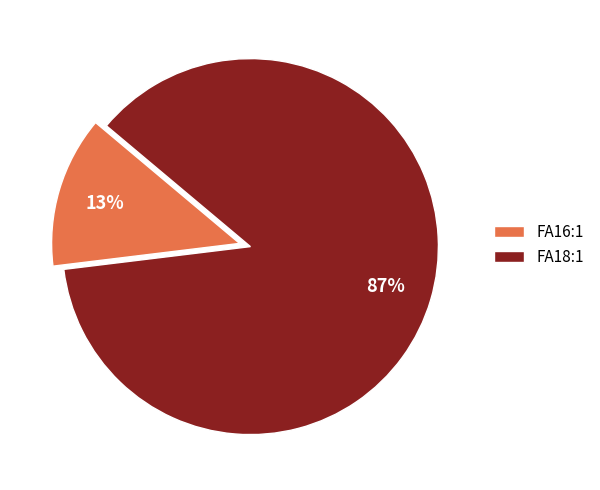

What percentage is the FA16:1 slice, to the nearest percent?

13%